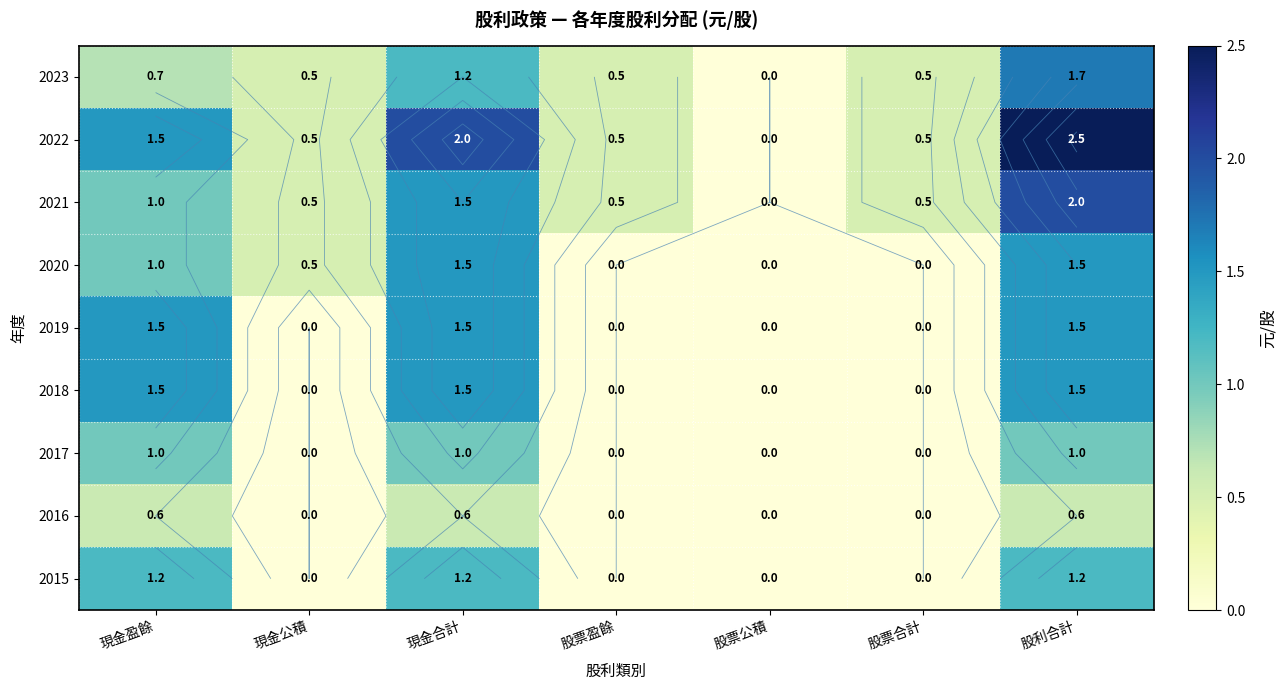

Count the number of categories in the chart.

7